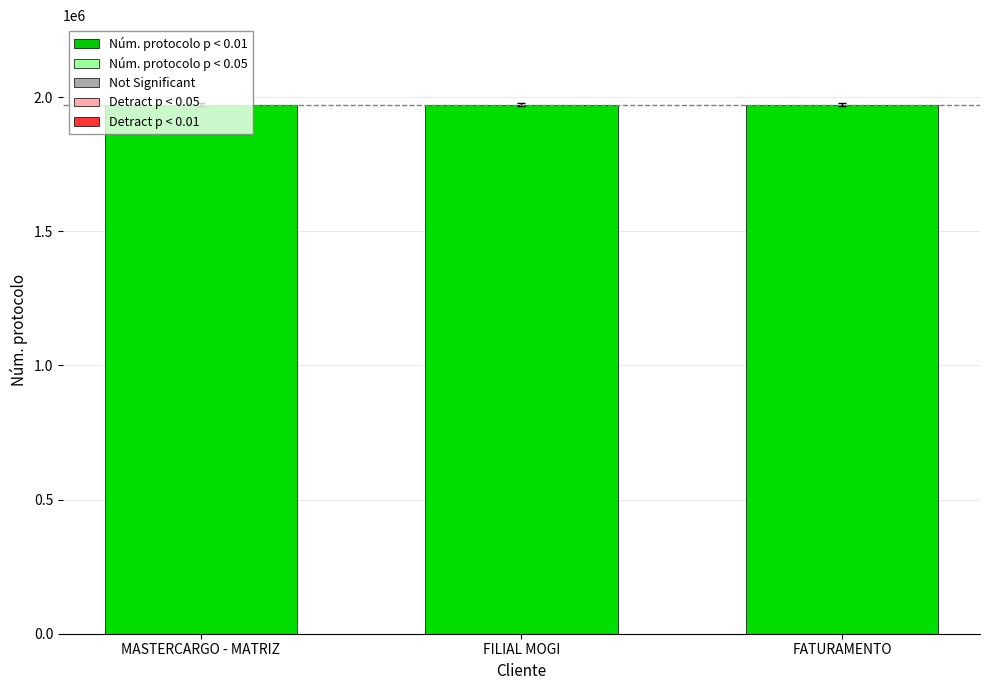

What is the minimum value shown in the chart?

1972391